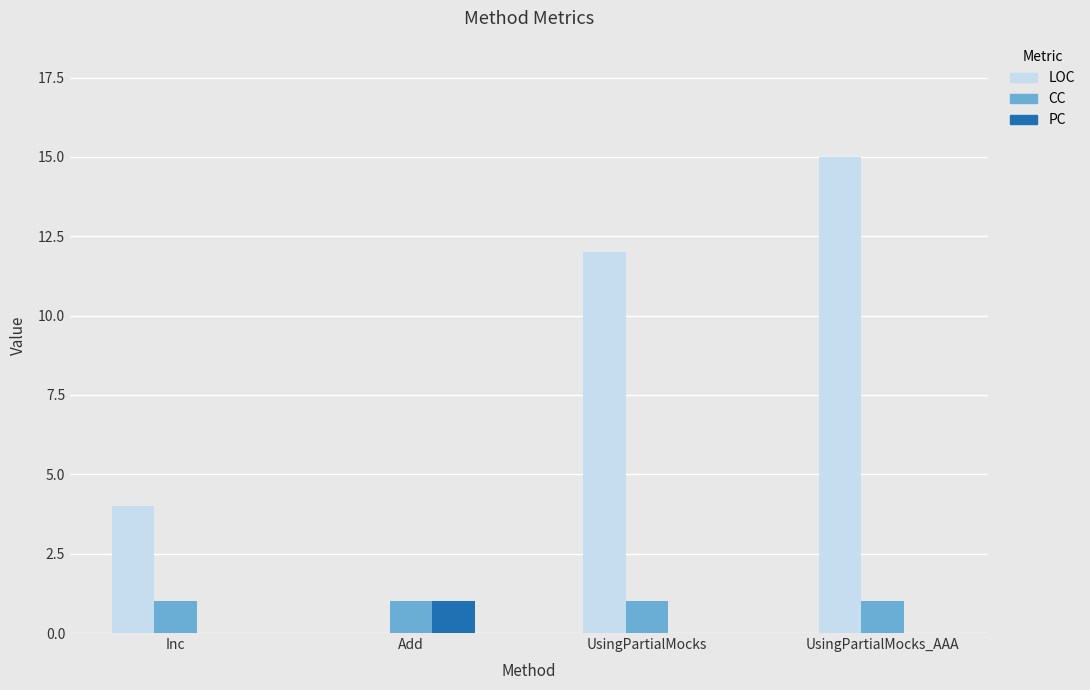

Is it true that CC equals 1 at UsingPartialMocks?

True